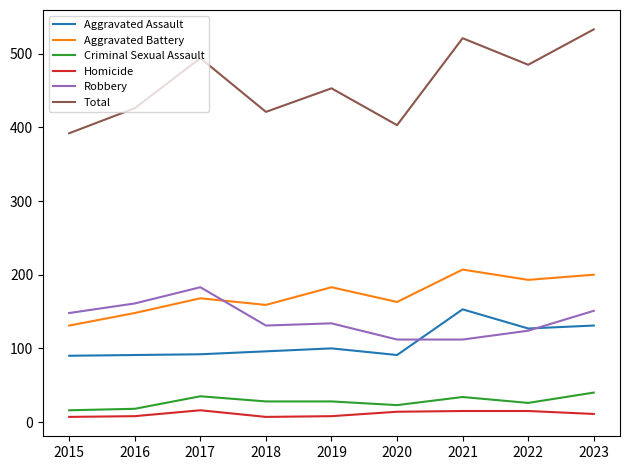

True or false: Robbery has a value of 59 at 2021.

False